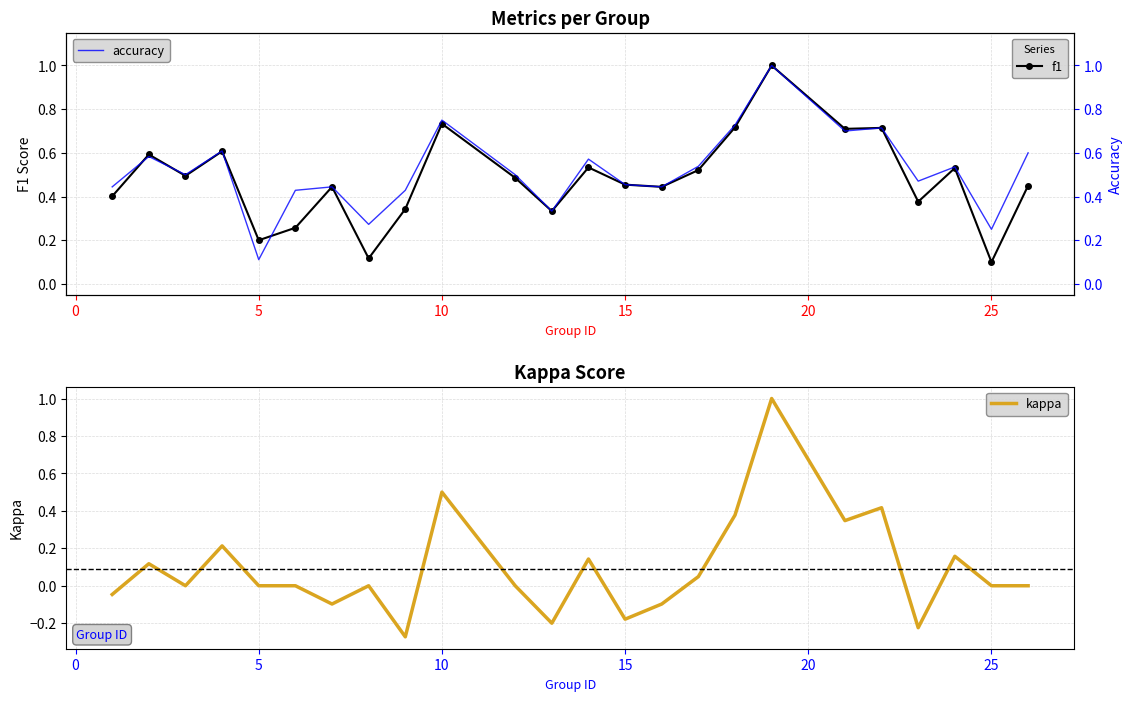

The kappa series shows 0.6 at 25. True or false?

False